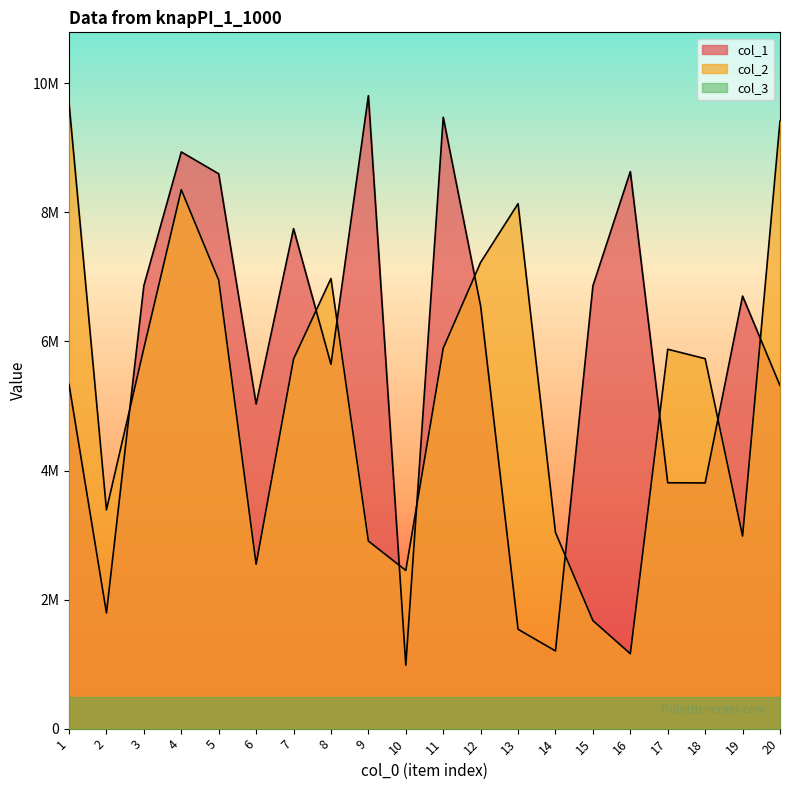

Is it true that col_1 equals 1046607 at 13?

False